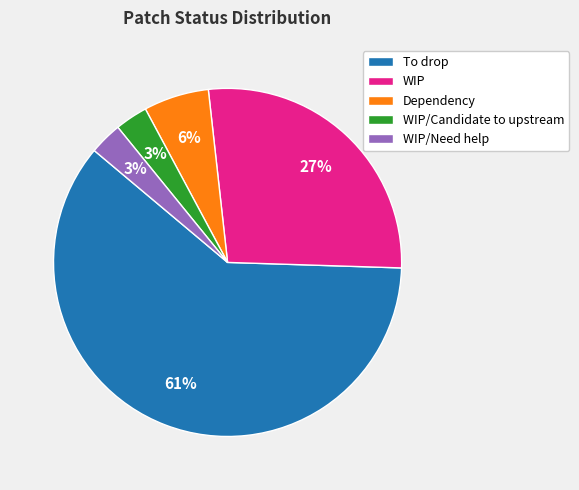

How many segments does this pie chart have?

5